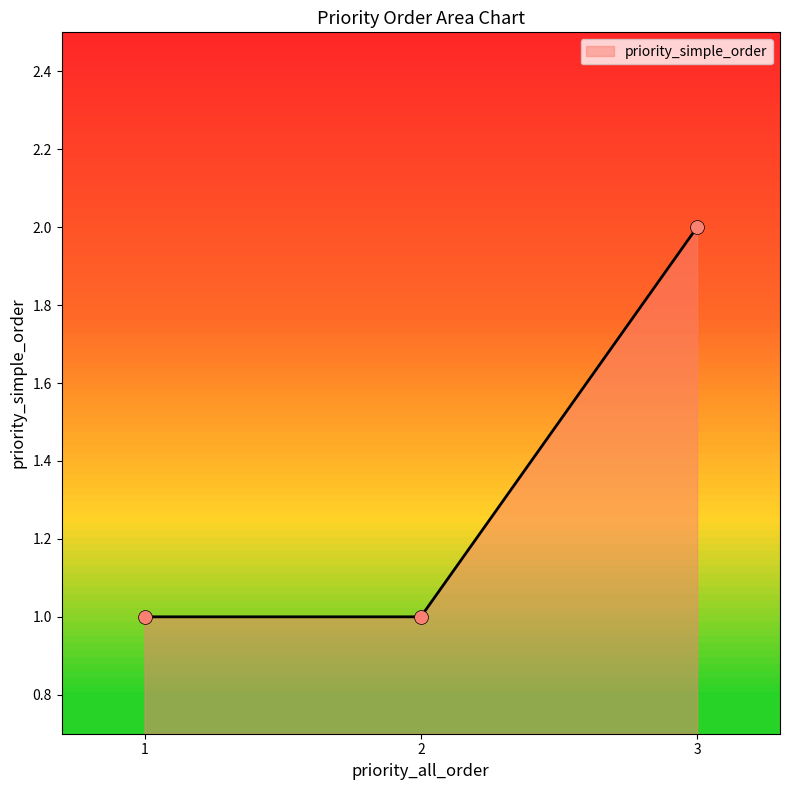

What is the change in value from 2 to 3?

+1